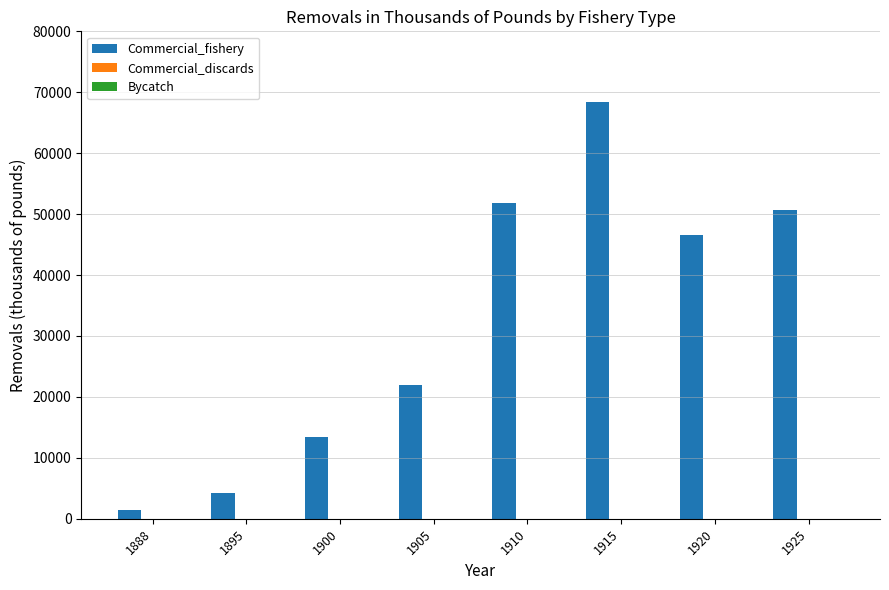

How many data points does each series have?

8